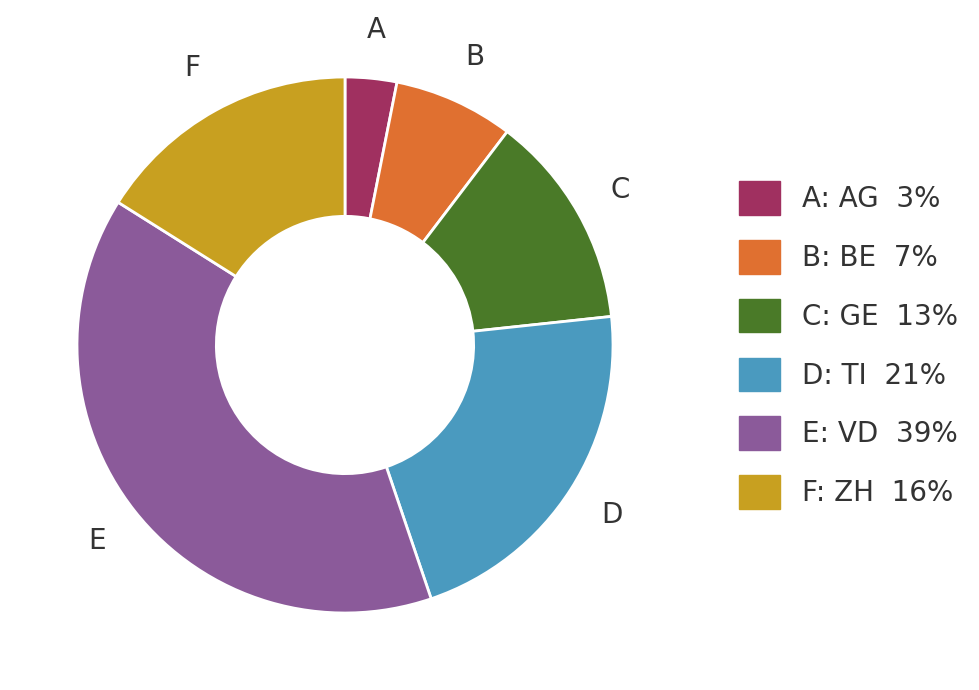

Does any single category account for the majority?

No